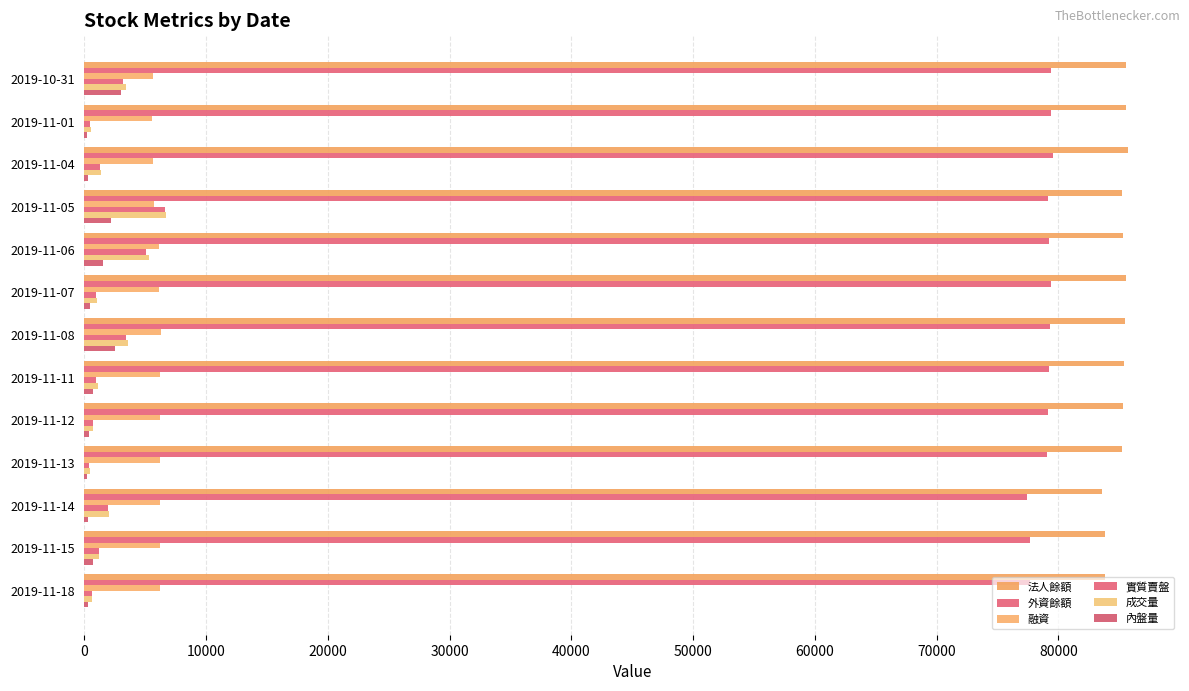

List the series in order of their peak value, lowest first.

內盤量, 融資, 實質賣盤, 成交量, 外資餘額, 法人餘額